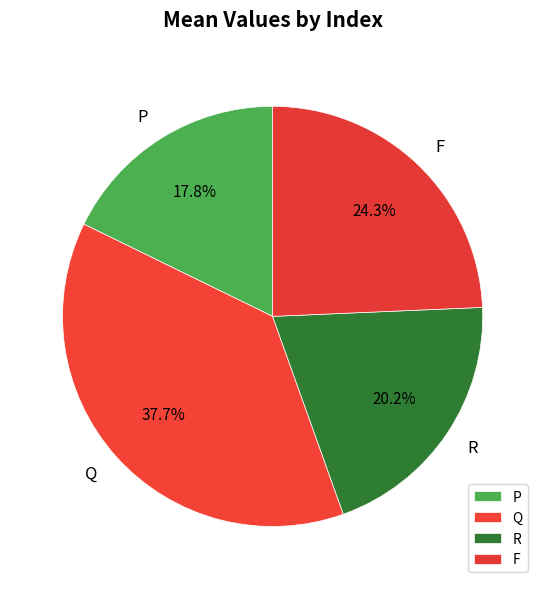

What is the smallest slice in the pie chart?

P